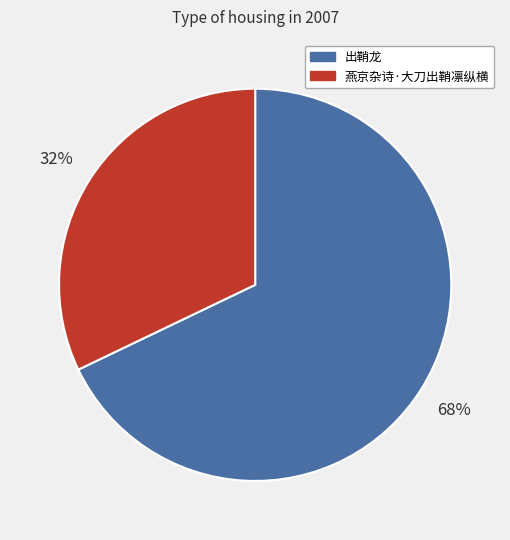

How many slices are in this pie chart?

2